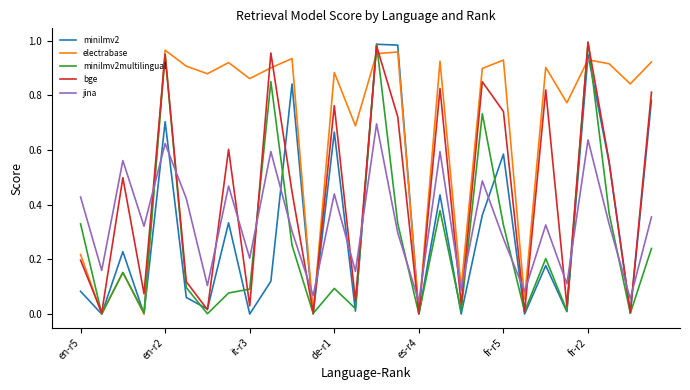

Which series ends up on top after the final intersection of jina and minilmv2?

minilmv2